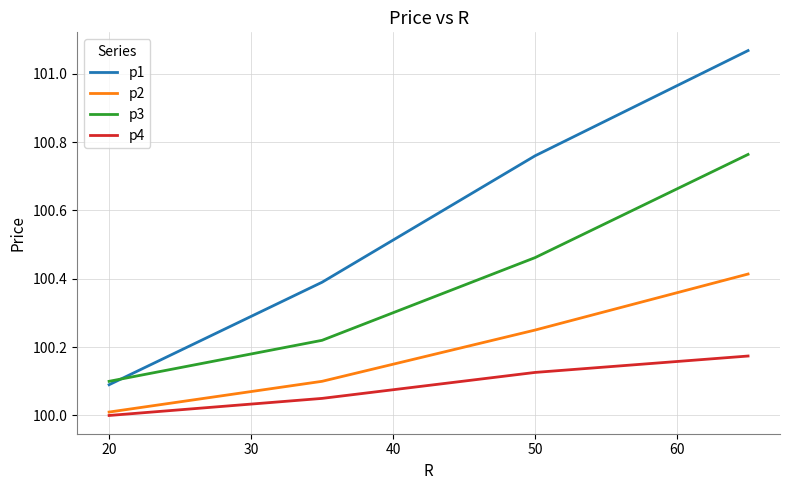

True or false: p3 and p4 intersect in this chart.

False